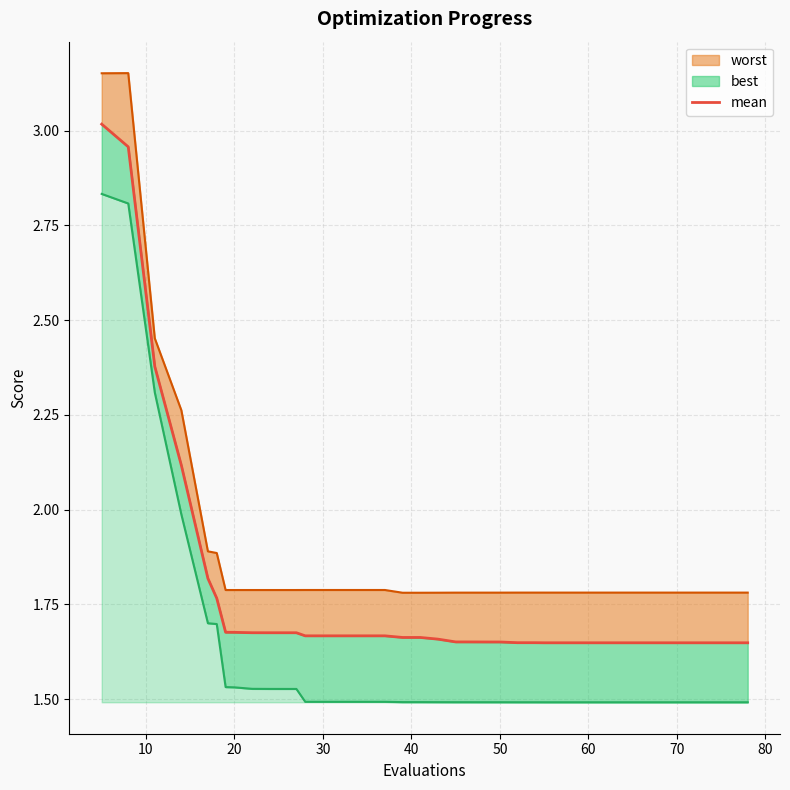

Reading left to right, transcribe all the data shown in this chart.

3.0	3.0	2.4	2.1	1.8	1.8	1.7	1.7	1.7	1.7	1.7	1.7	1.7	1.7	1.7	1.7	1.7	1.7	1.7	1.7	1.7	1.7	1.7	1.7	1.7	1.6	1.6	1.6	1.6	1.6	1.6	1.6	1.6	1.6	1.6	1.6	1.6	1.6	1.6	1.6